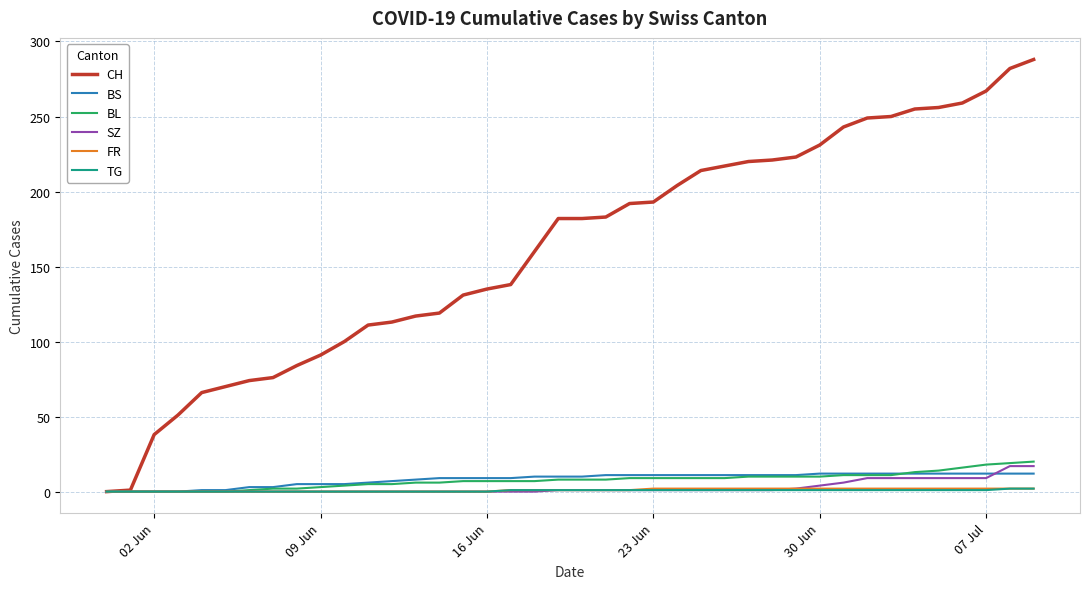

Which series has the widest spread of values?

CH